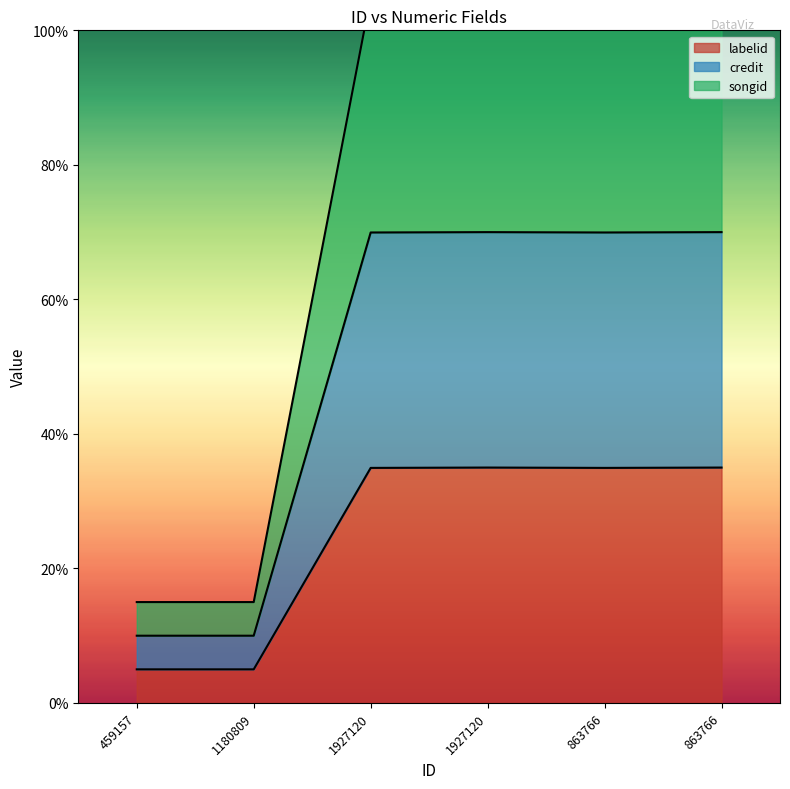

True or false: songid and labelid intersect in this chart.

False